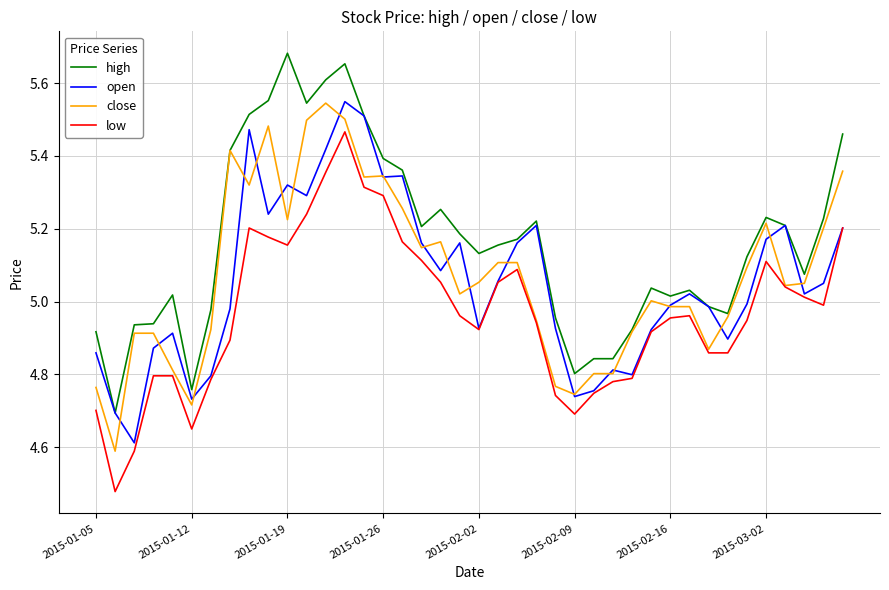

What are all the series names shown in the legend?

high, open, close, low